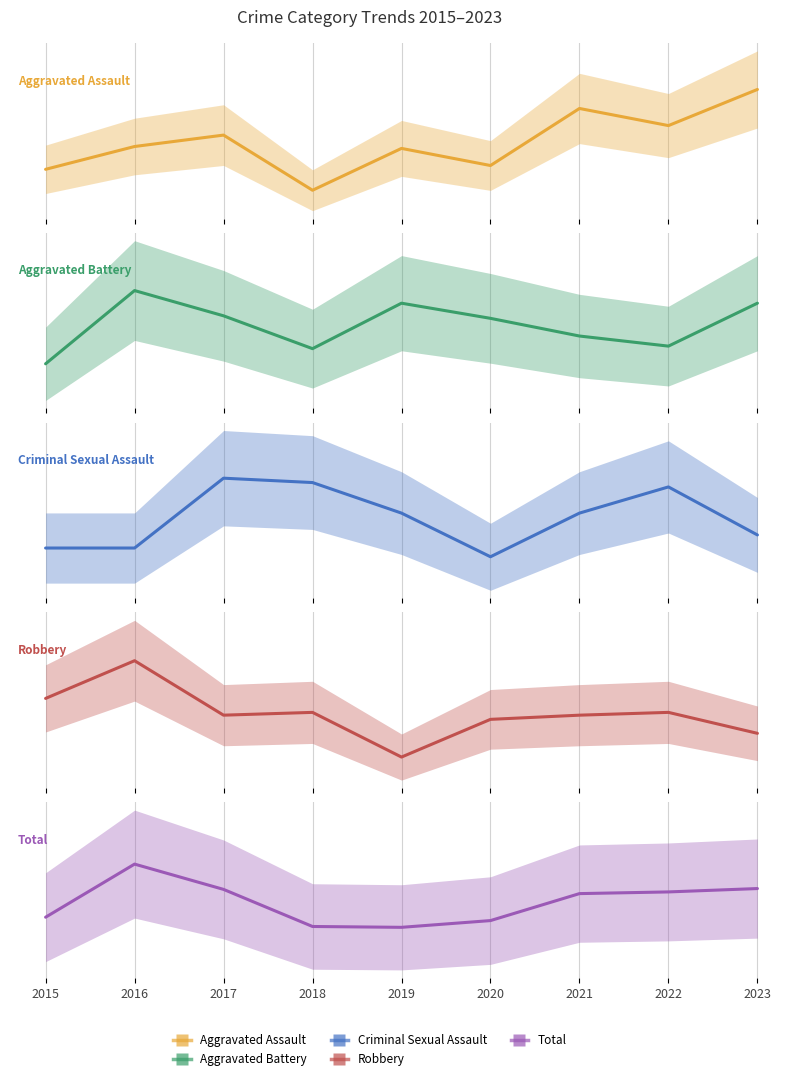

How many data points in Total are less than 304?

4